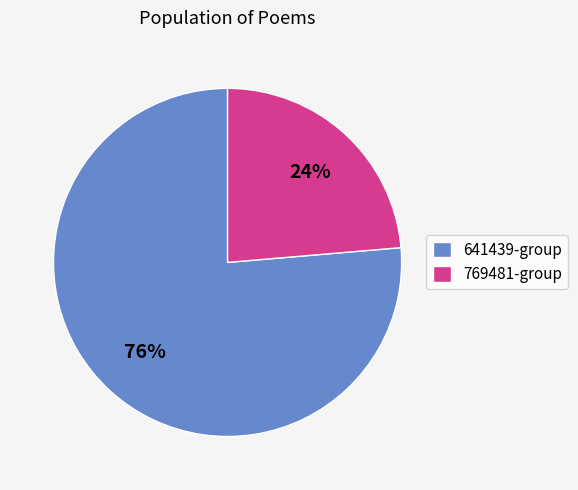

To the nearest percent, what portion does 769481-group represent?

24%